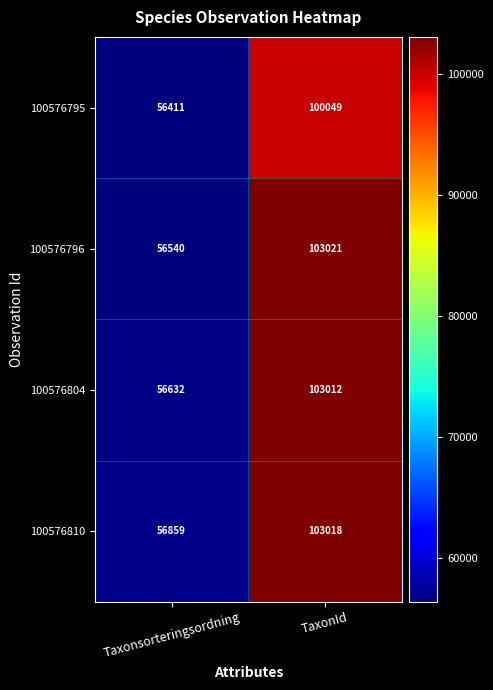

Which series has the largest range (max minus min)?

100576796